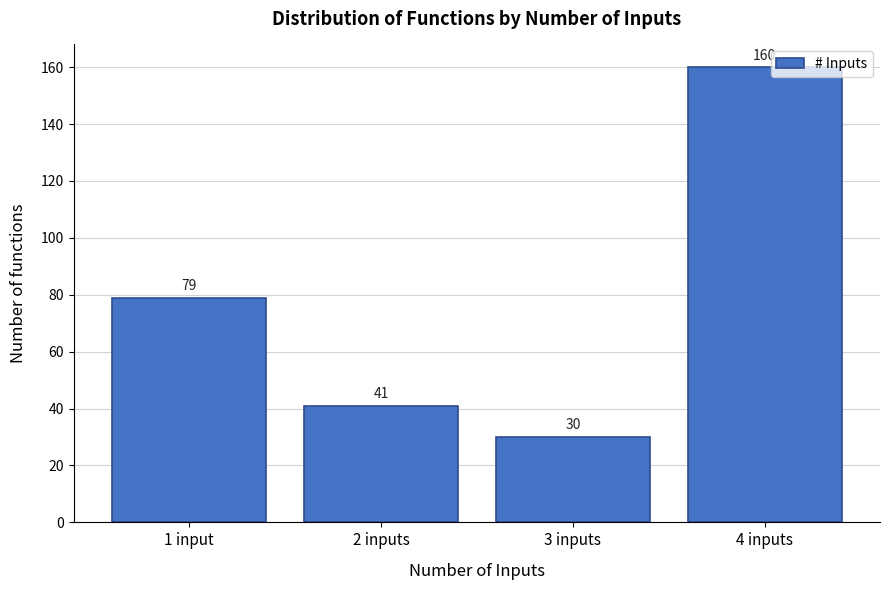

Reading right to left, what are all the values shown in this chart?

160	30	41	79